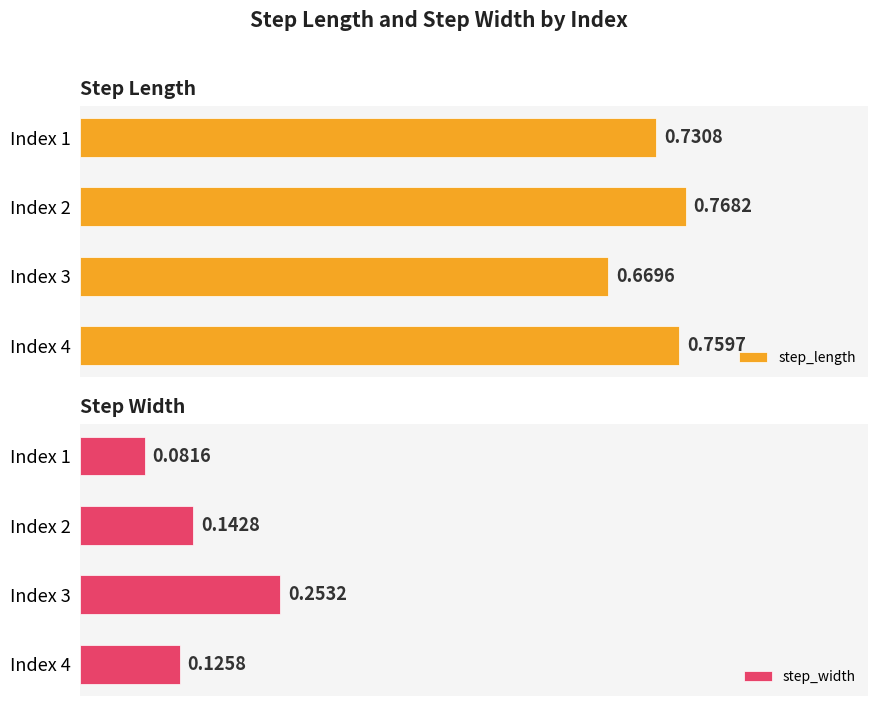

What is the maximum value for step_width?

0.3